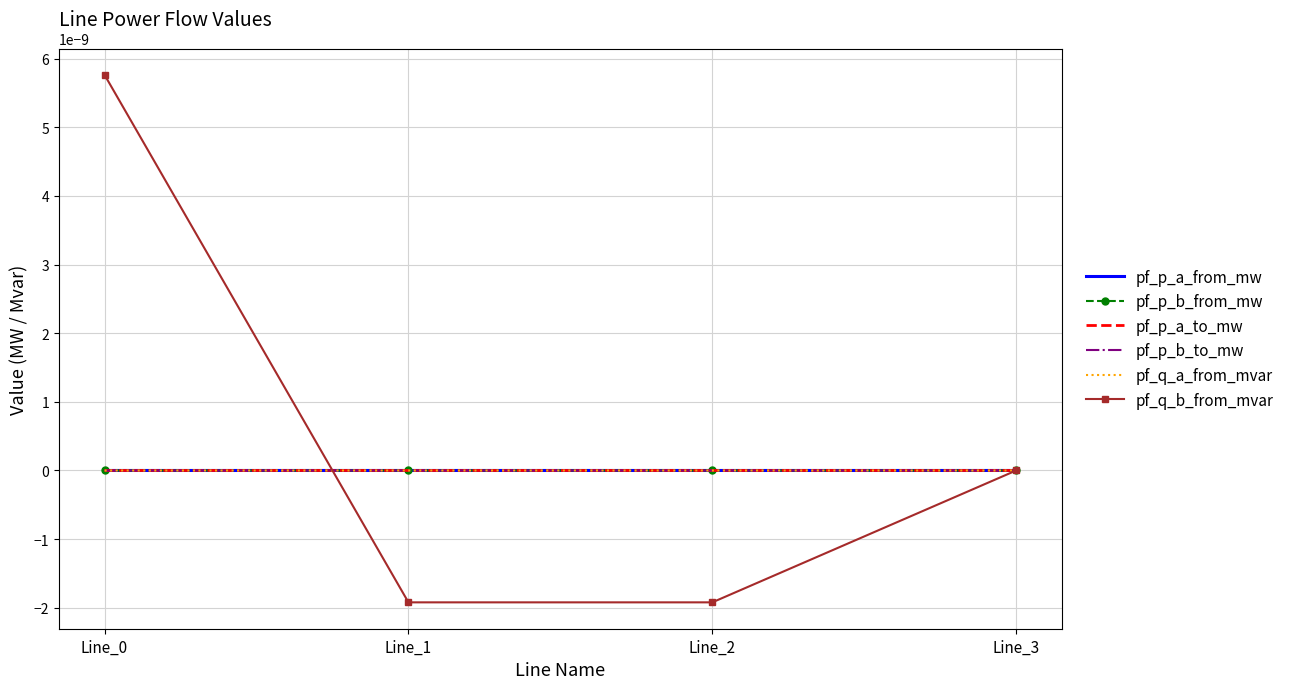

At which category is the sum across all series the highest?

Line_0